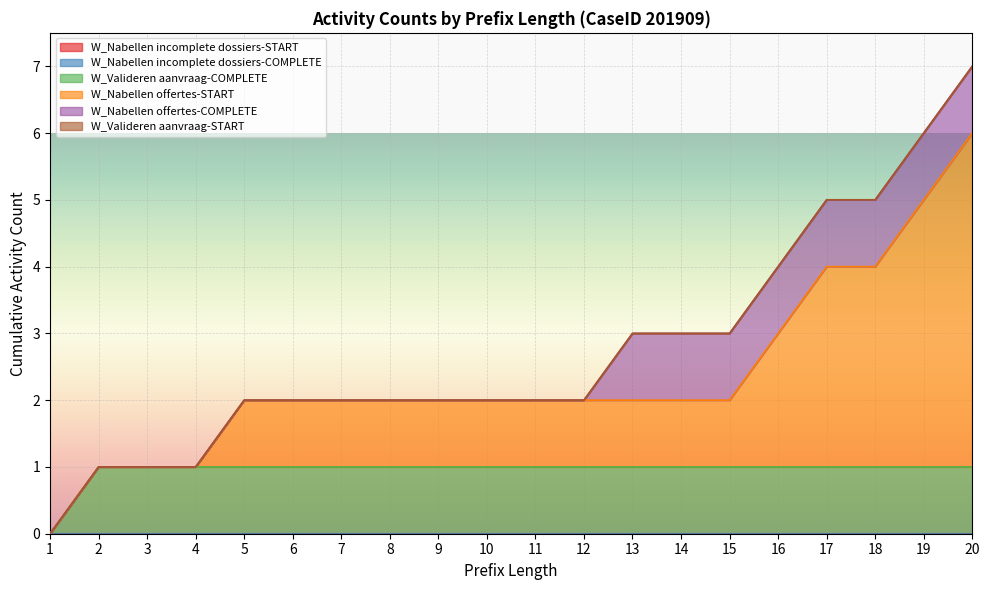

The value of W_Valideren aanvraag-START at 16 is 0. True or false?

True